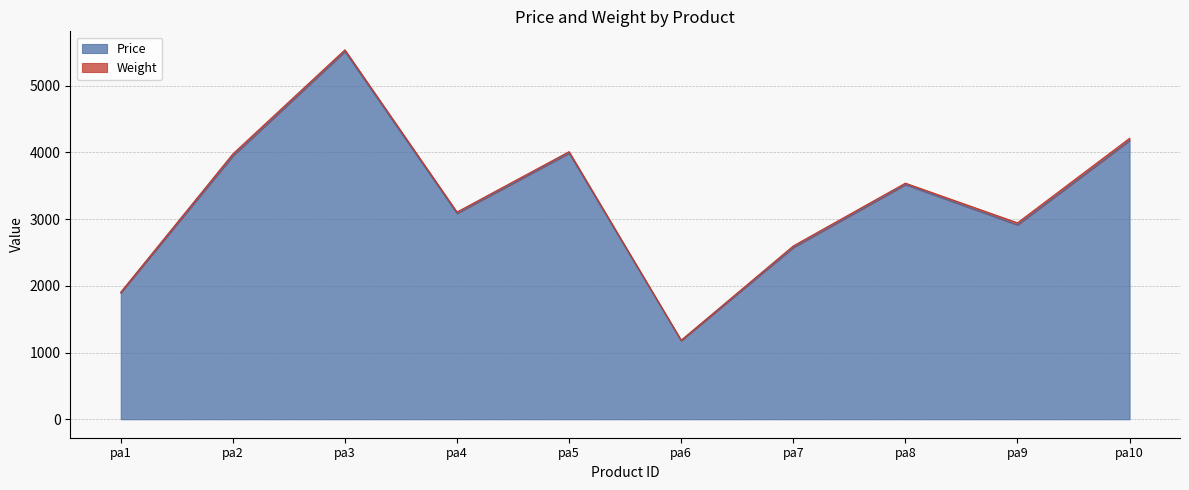

What is the sum of all values?

32798